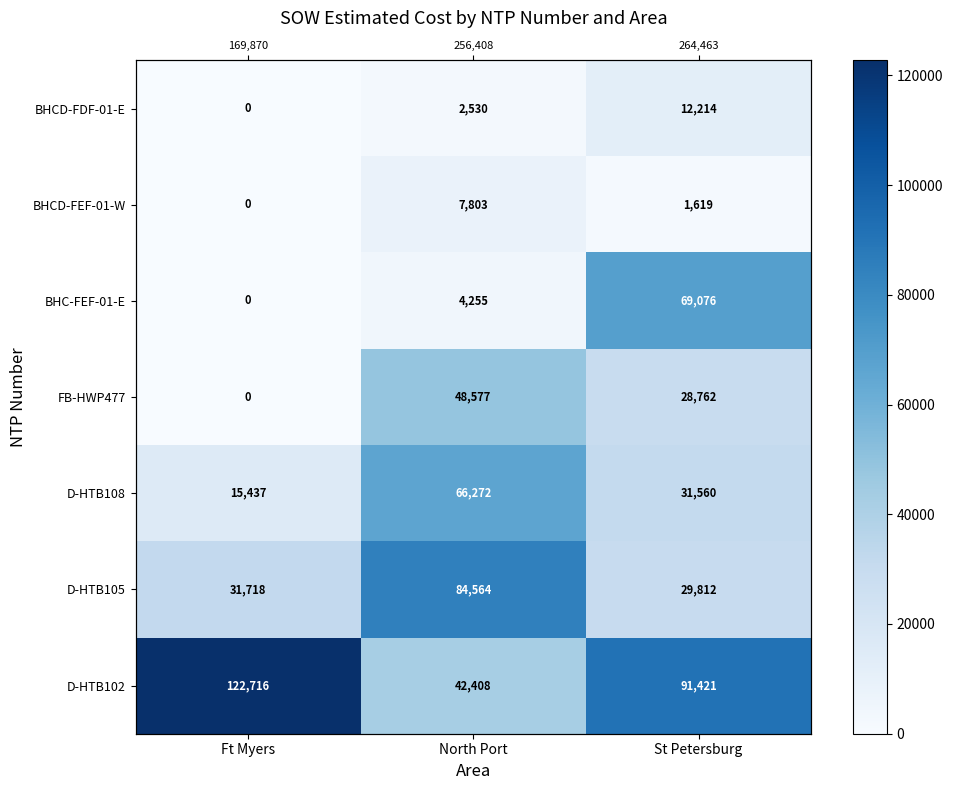

Is it true that BHCD-FEF-01-W equals -4345.2 at Ft Myers?

False